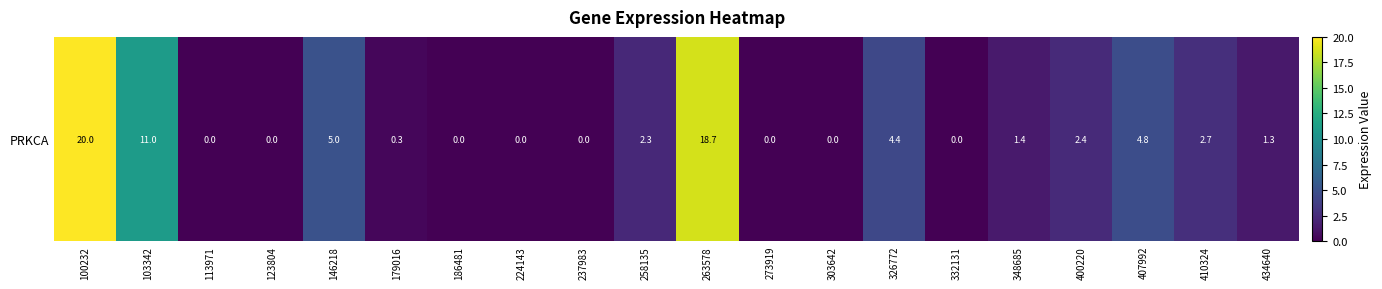

What is the difference between the values at 186481 and 146218?

5.0